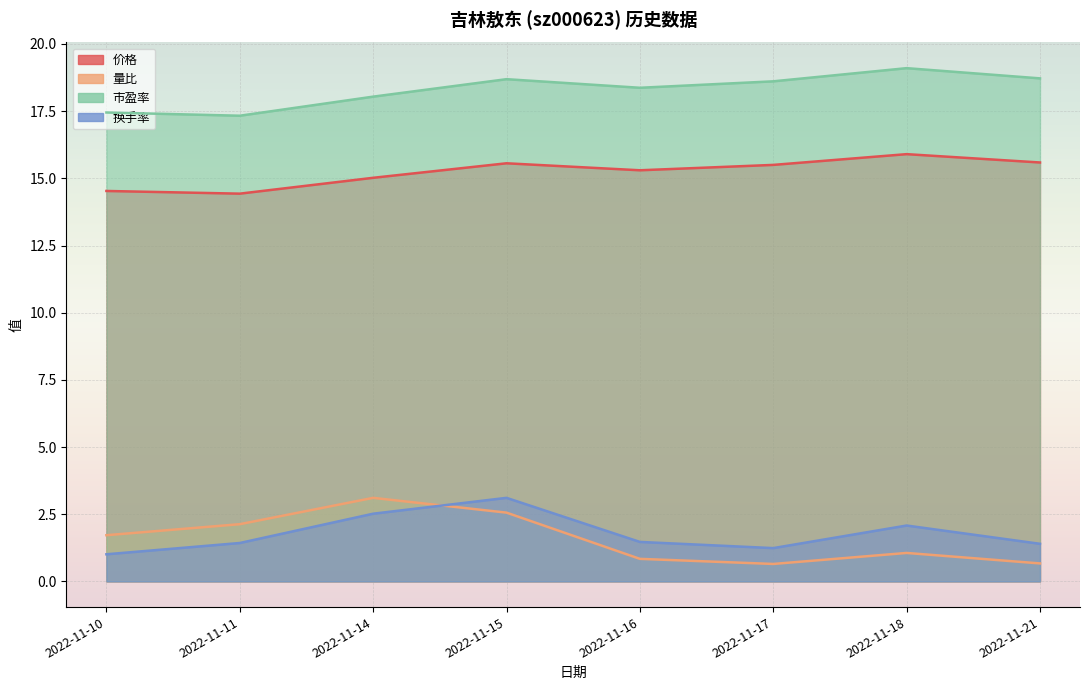

Reading right to left, what are all the values shown in this chart?

价格: 2022-11-21=15.6	2022-11-18=15.9	2022-11-17=15.5	2022-11-16=15.3	2022-11-15=15.6	2022-11-14=15.0	2022-11-11=14.4	2022-11-10=14.5
量比: 2022-11-21=0.7	2022-11-18=1.1	2022-11-17=0.7	2022-11-16=0.8	2022-11-15=2.6	2022-11-14=3.1	2022-11-11=2.1	2022-11-10=1.7
市盈率: 2022-11-21=18.7	2022-11-18=19.1	2022-11-17=18.6	2022-11-16=18.4	2022-11-15=18.7	2022-11-14=18.0	2022-11-11=17.3	2022-11-10=17.4
换手率: 2022-11-21=1.4	2022-11-18=2.1	2022-11-17=1.2	2022-11-16=1.5	2022-11-15=3.1	2022-11-14=2.5	2022-11-11=1.4	2022-11-10=1.0